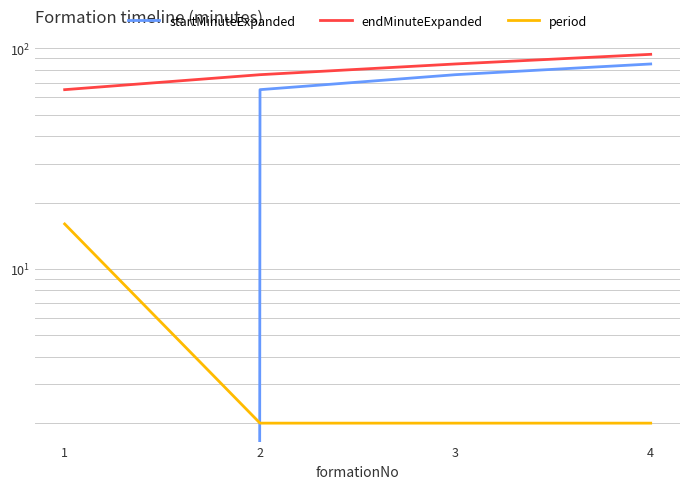

Which series has the largest total across all categories?

endMinuteExpanded